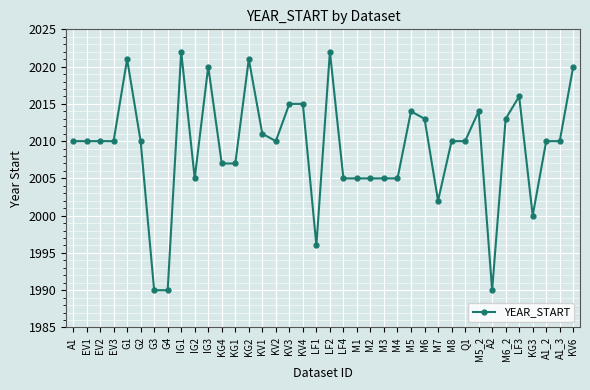

What is the sum of all values?

76349